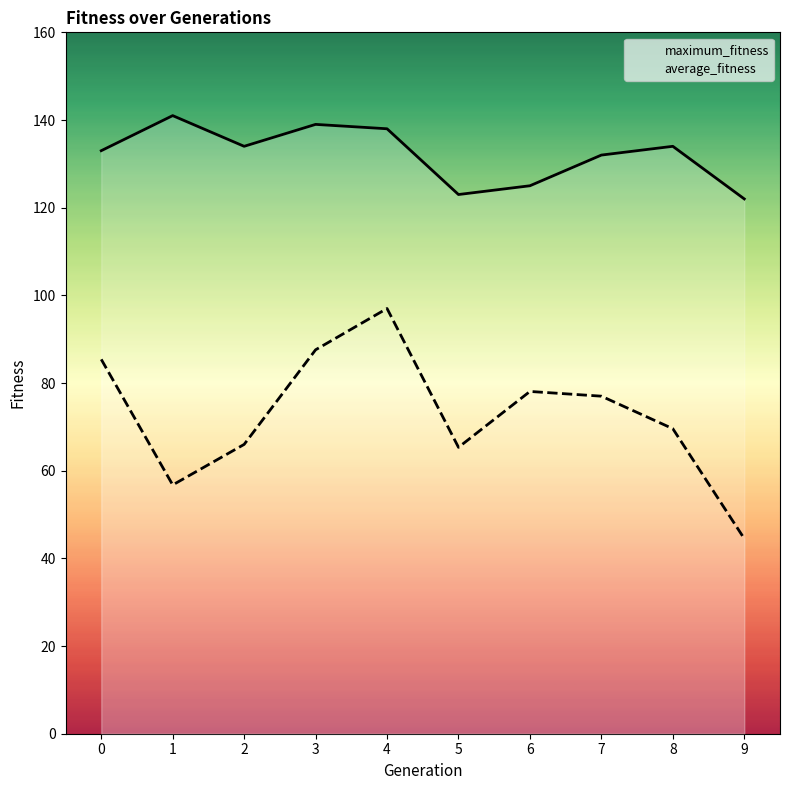

What is the spread (max minus min) of values at 9?

77.5